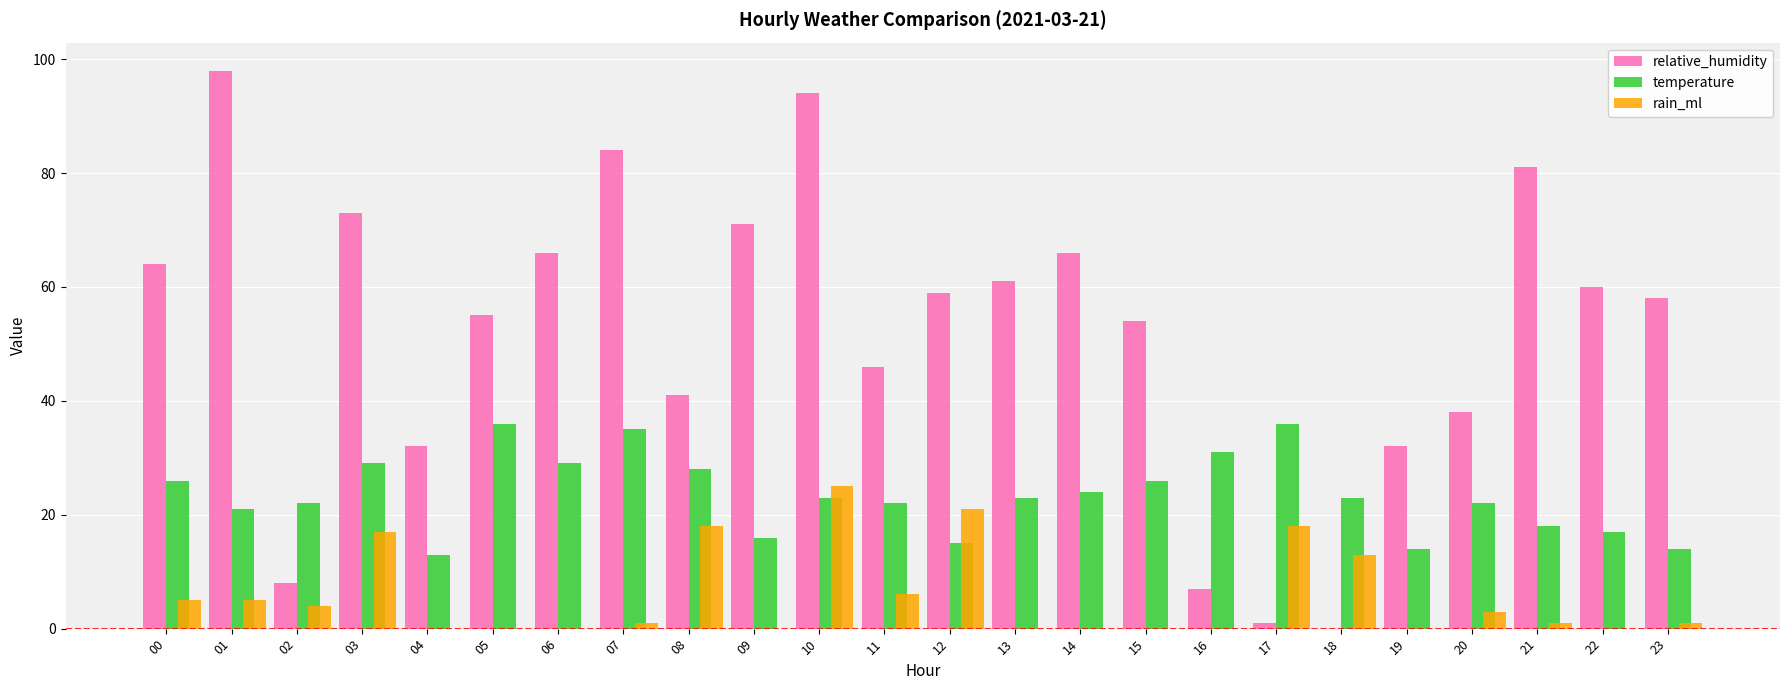

Read the relative_humidity value at 16, to the nearest 5.

5